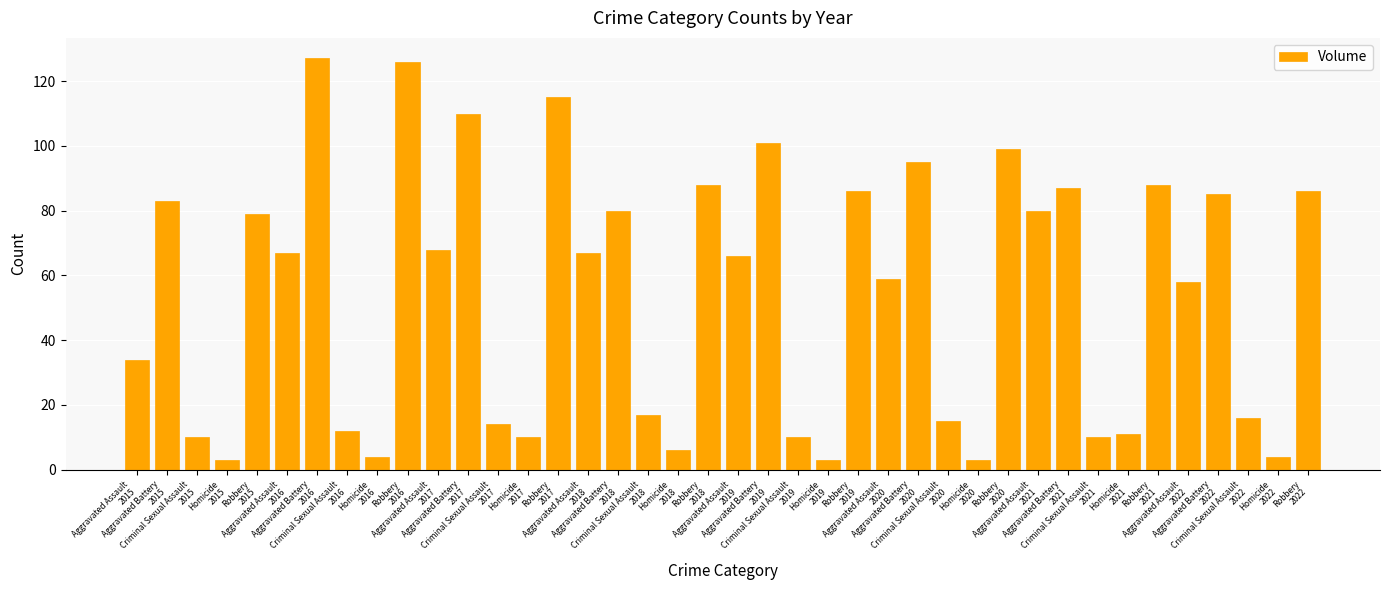

What is the difference between the values at Criminal Sexual Assault
2015 and Aggravated Battery
2019?

91